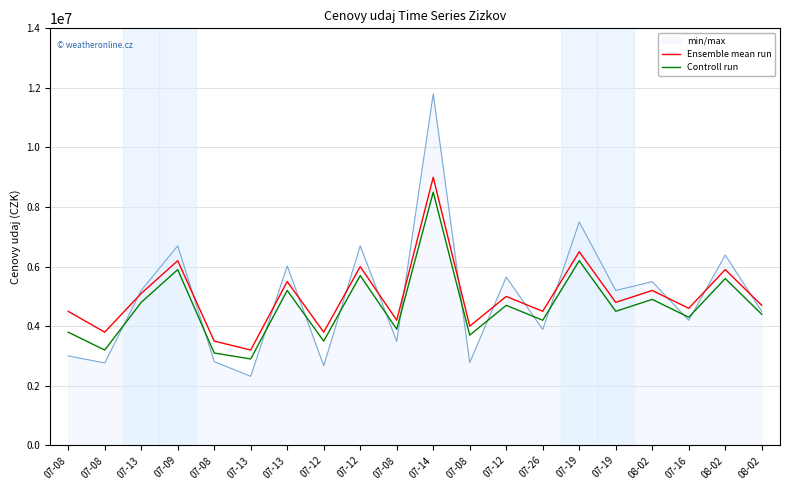

At 07-12, list the series in order from smallest to largest.

Controll run, Ensemble mean run